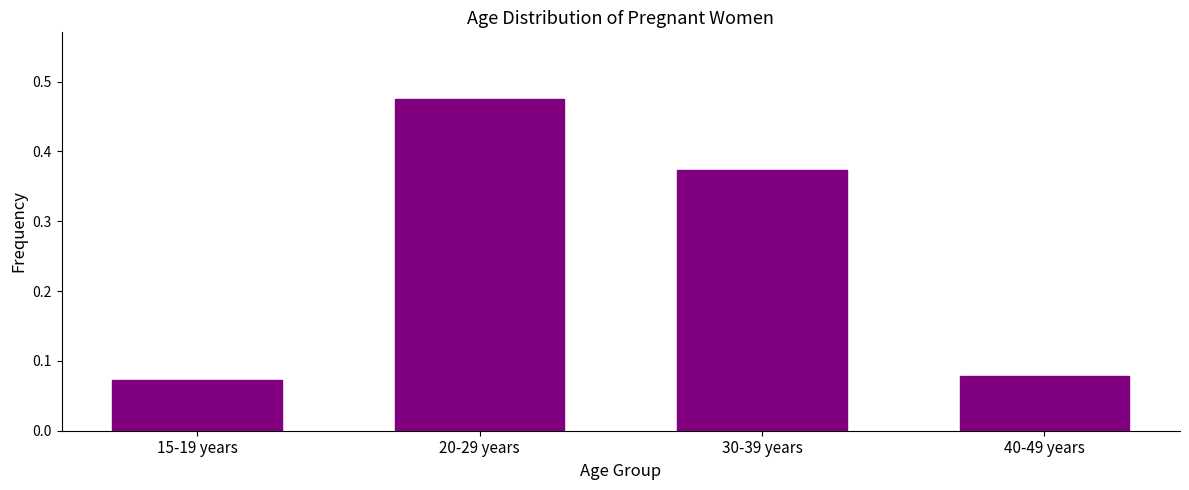

The chart shows a value of 0.0 at 40-49 years. True or false?

False